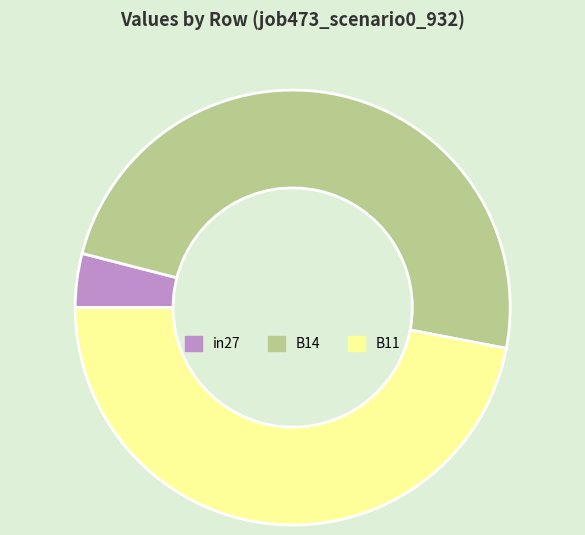

Do in27 and B11 together represent more than half of the pie?

Yes